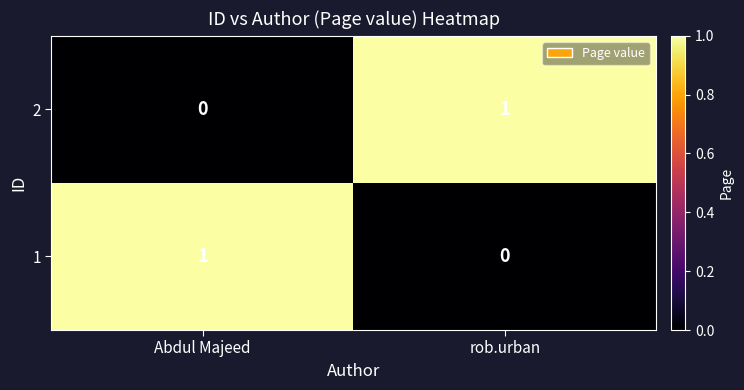

Rank the series at rob.urban from highest to lowest value.

2, 1